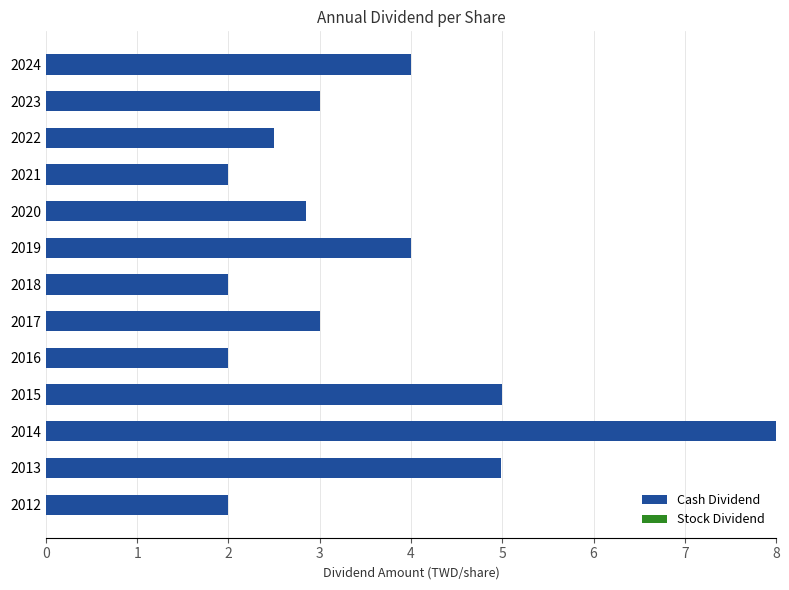

How many bars are there in total?

13